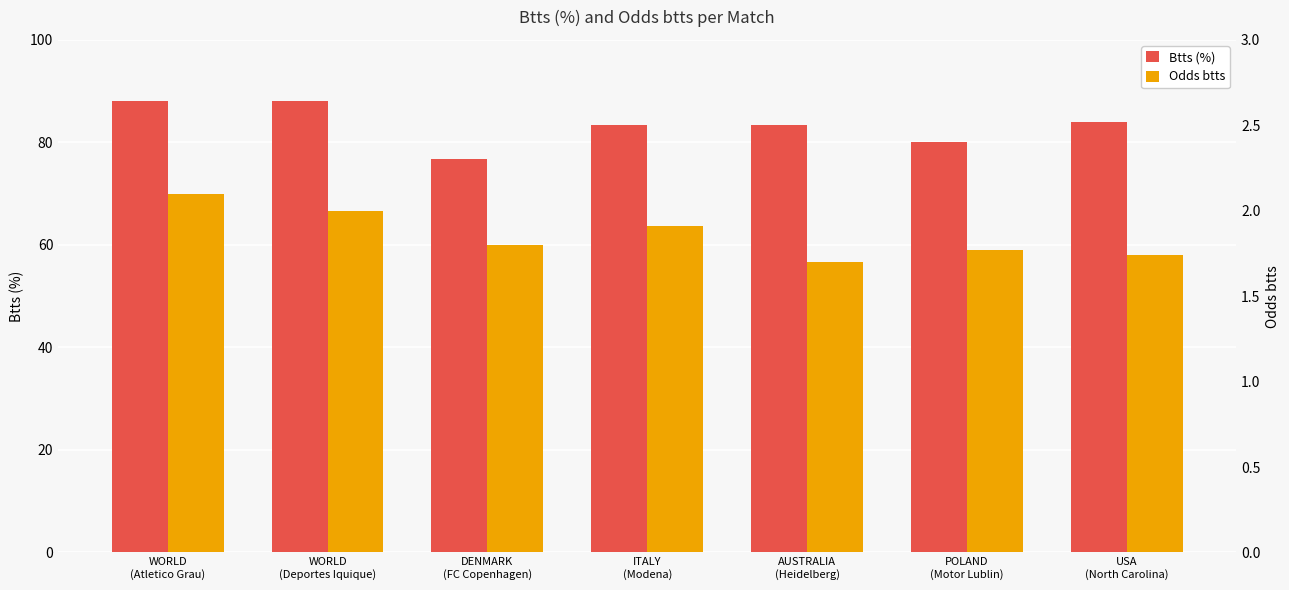

What is the difference between the second highest and minimum values in the Odds btts series?

0.3